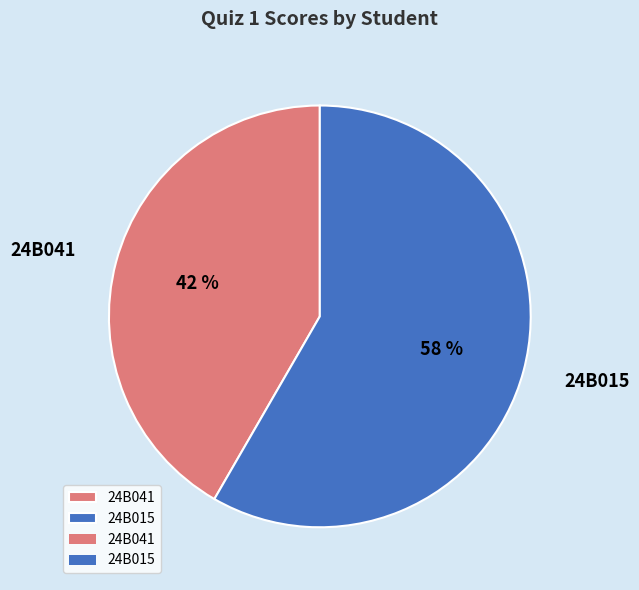

Between 24B041 and 24B015, which is larger?

24B015